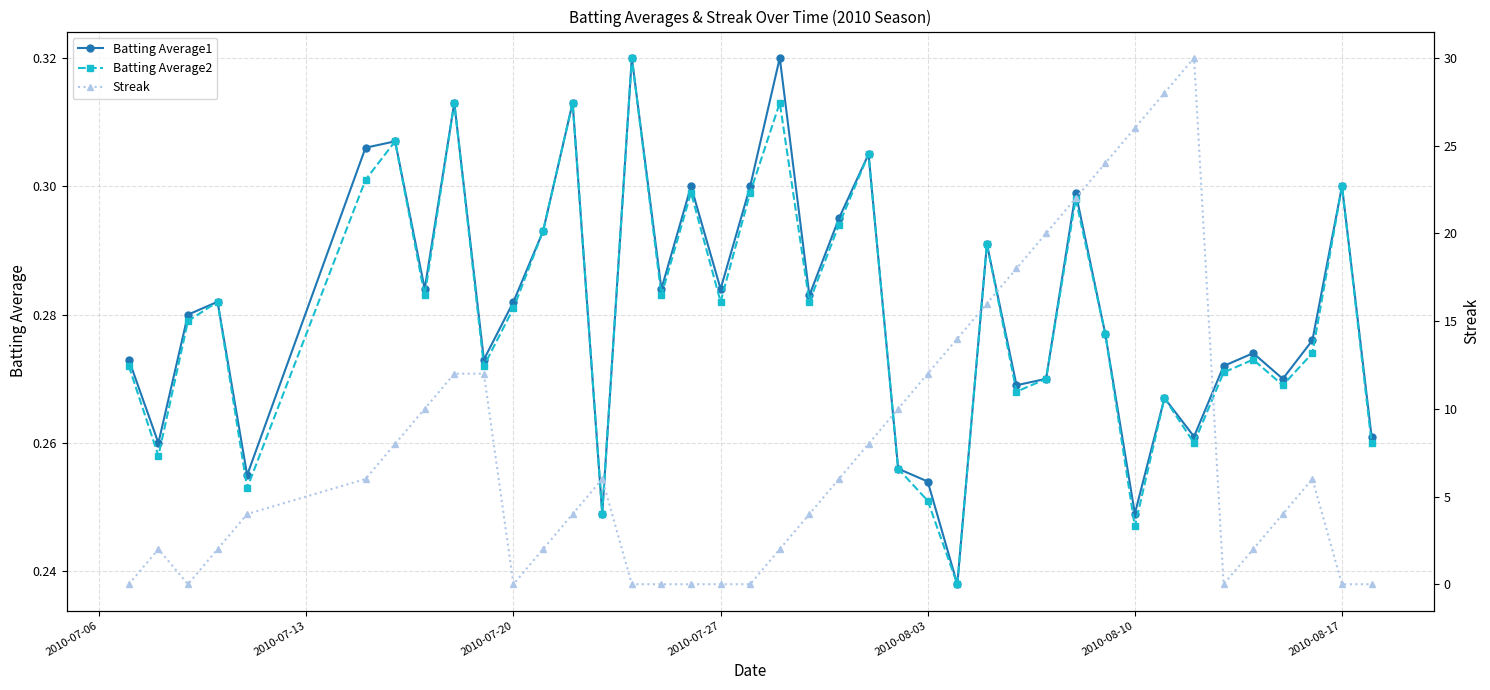

Which series has the largest total across all categories?

Streak